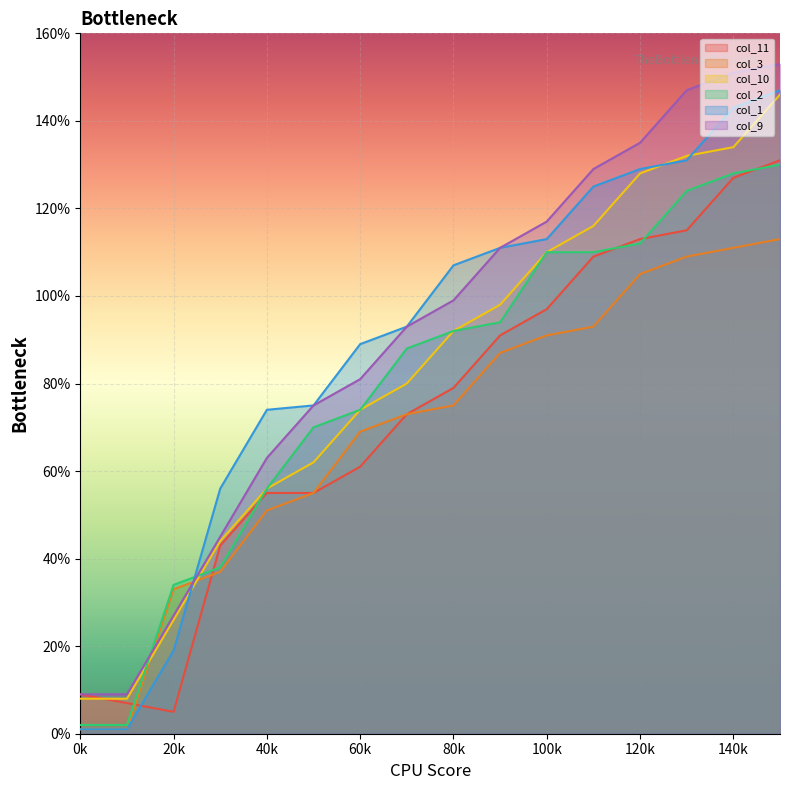

How many lines are shown in the chart?

6